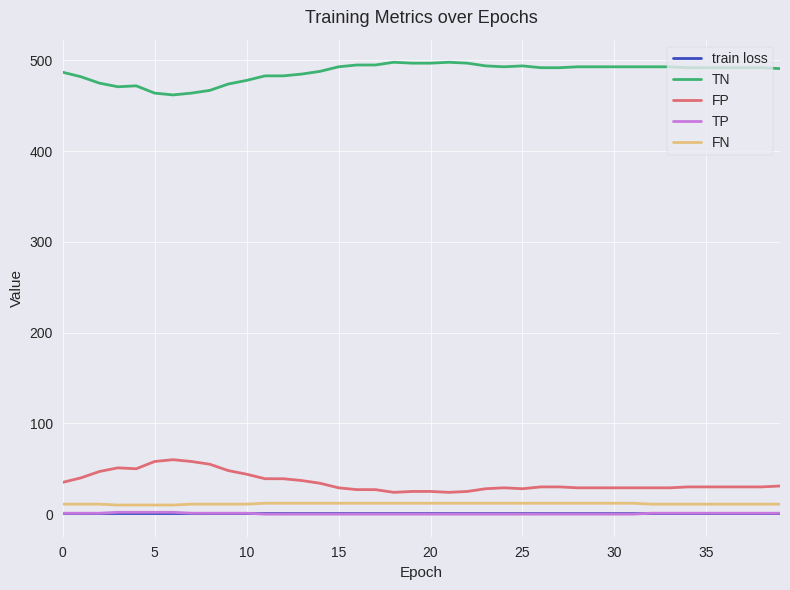

What is the maximum value shown in the chart?

498.0